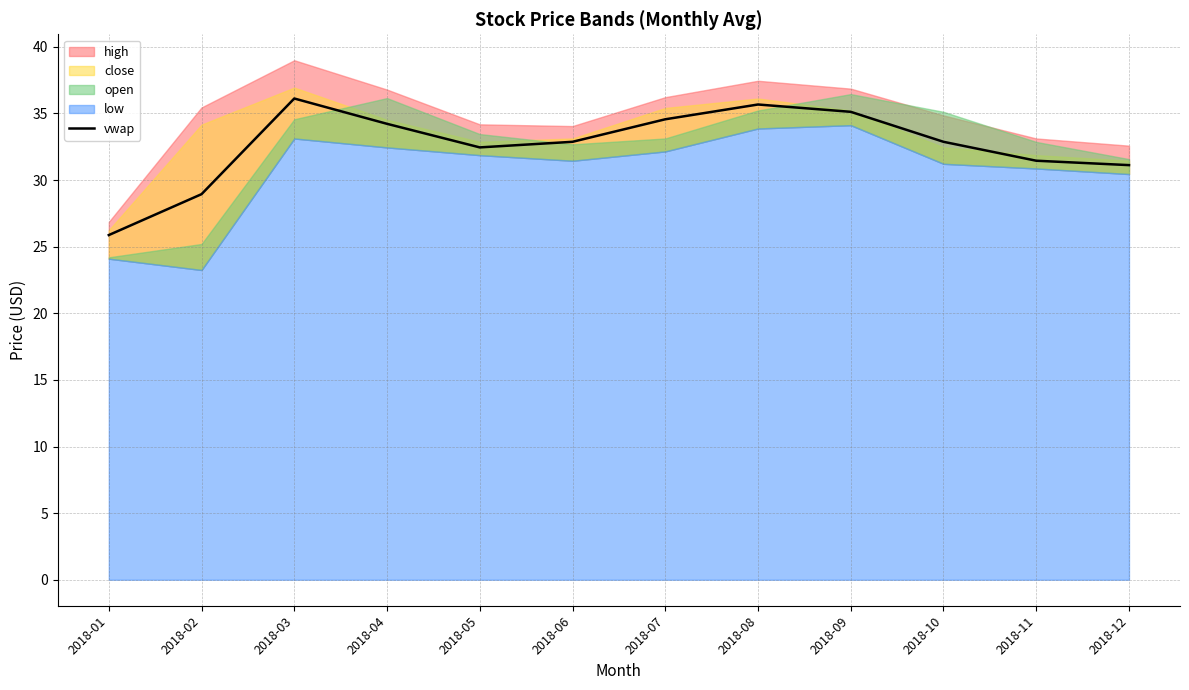

What is the average value?

32.6